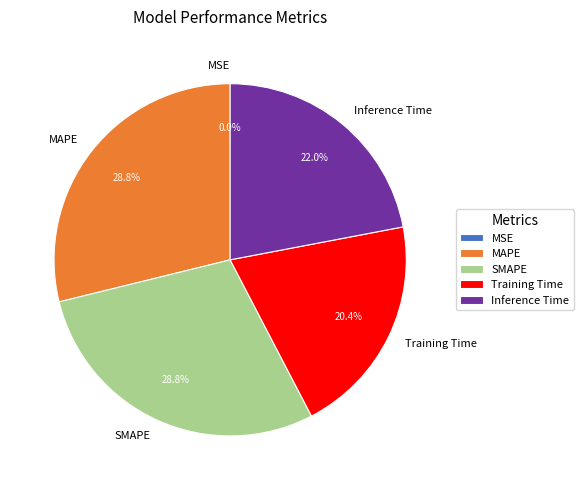

To the nearest percent, what percentage of the pie is MAPE?

29%